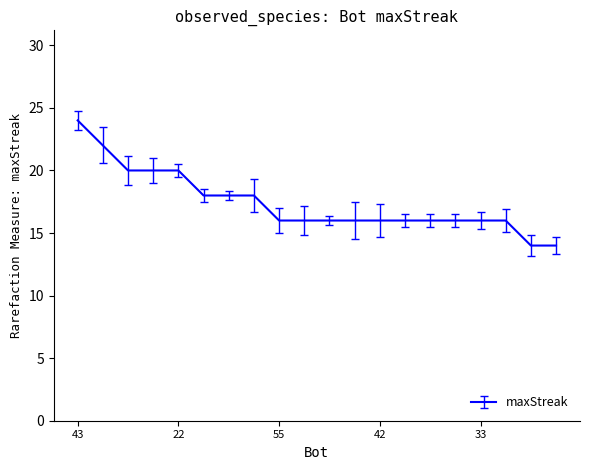

What is the difference between the maximum and minimum values?

10